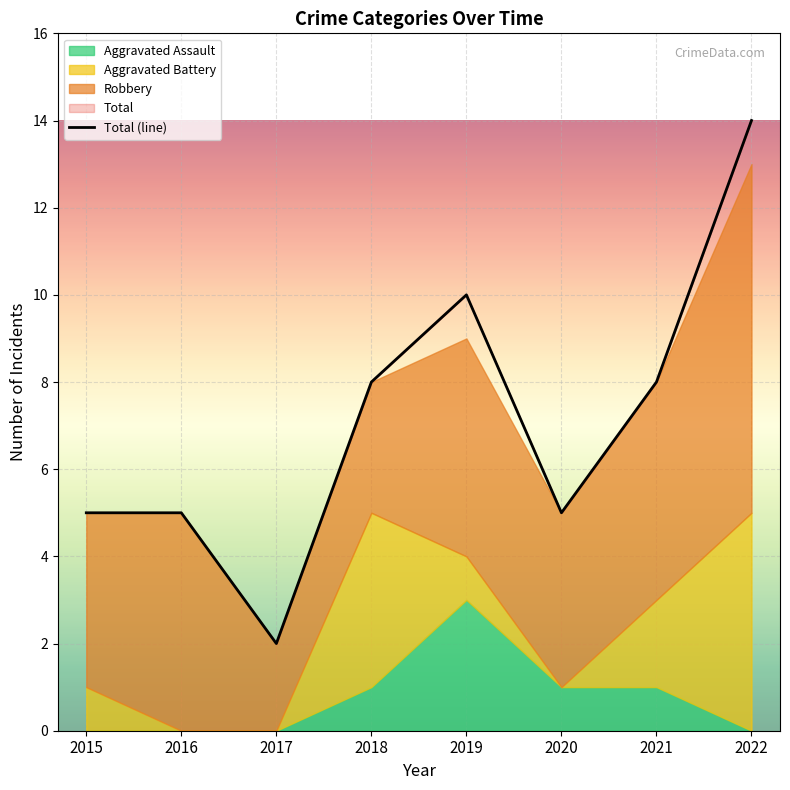

What is the ratio of the value at 2022 to the value at 2015?

2.8